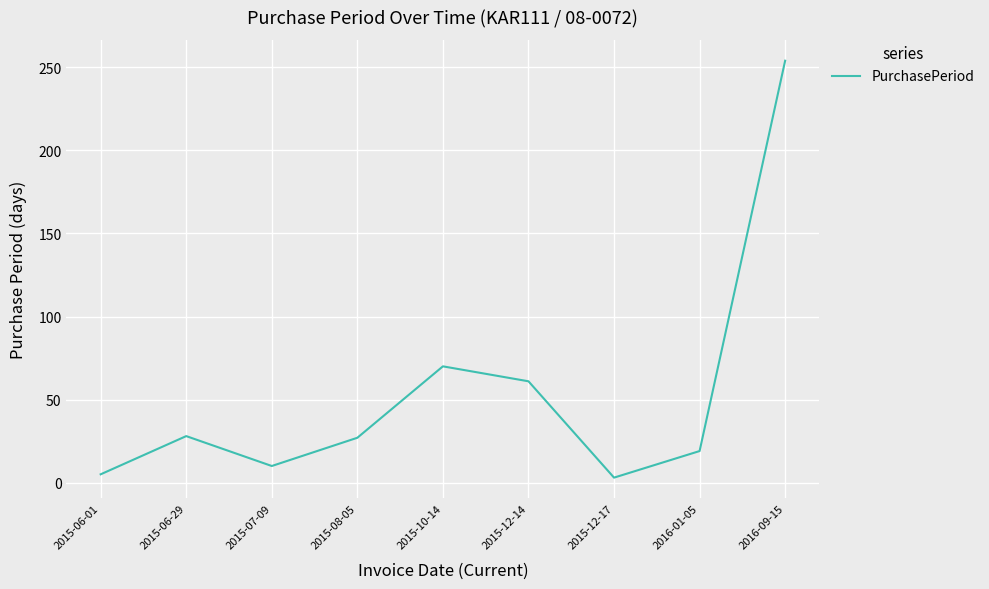

At which category does the data reach its first local peak?

2015-06-29